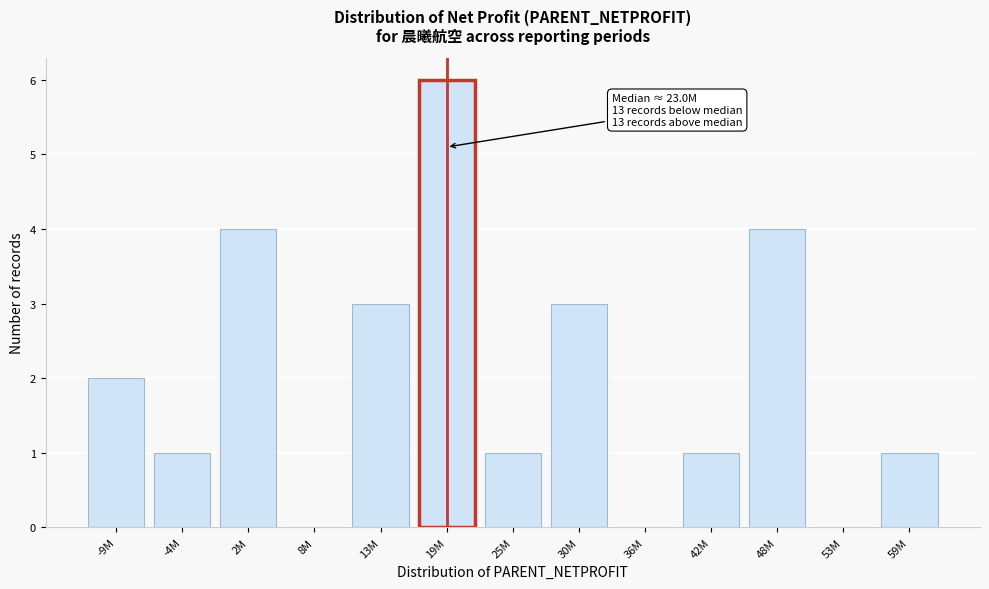

Reading left to right, extract all data points from this chart.

-9M=2	-4M=1	2M=4	8M=0	13M=3	19M=6	25M=1	30M=3	36M=0	42M=1	48M=4	53M=0	59M=1